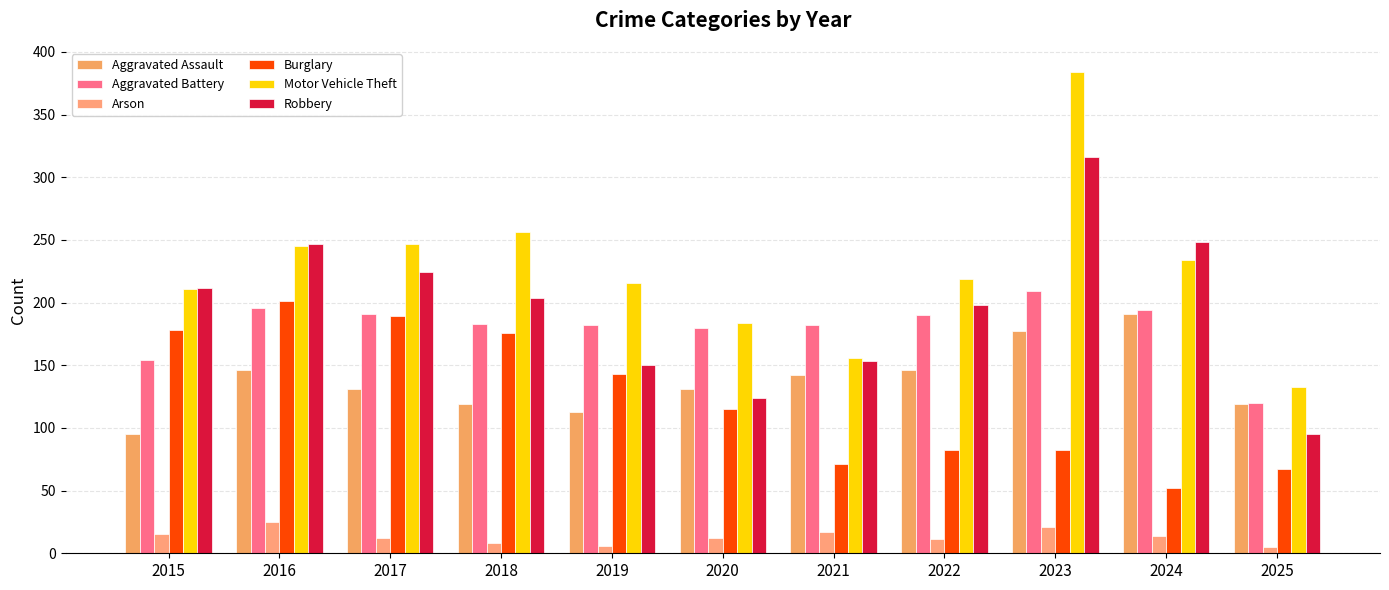

At 2022, list the series in order from smallest to largest.

Arson, Burglary, Aggravated Assault, Aggravated Battery, Robbery, Motor Vehicle Theft